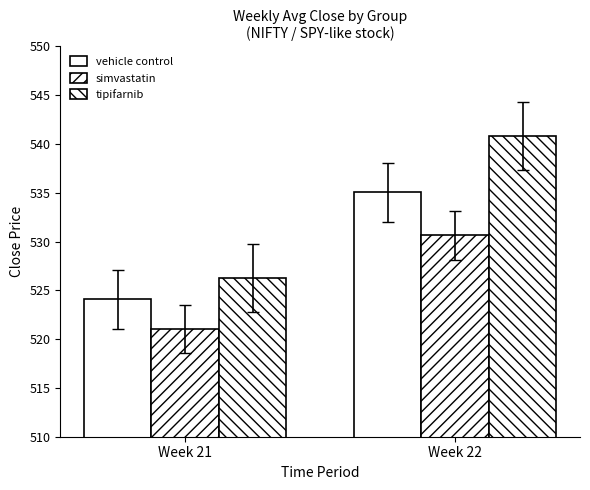

What is the approximate value of tipifarnib at Week 22?

540.9